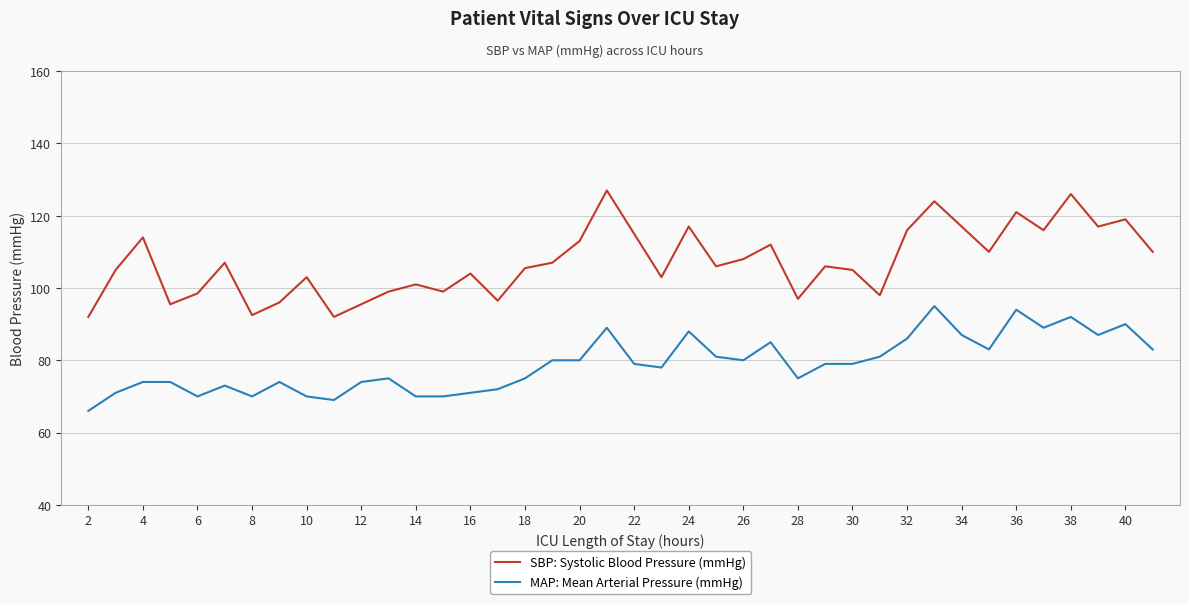

True or false: MAP: Mean Arterial Pressure (mmHg) and SBP: Systolic Blood Pressure (mmHg) cross at least once.

False